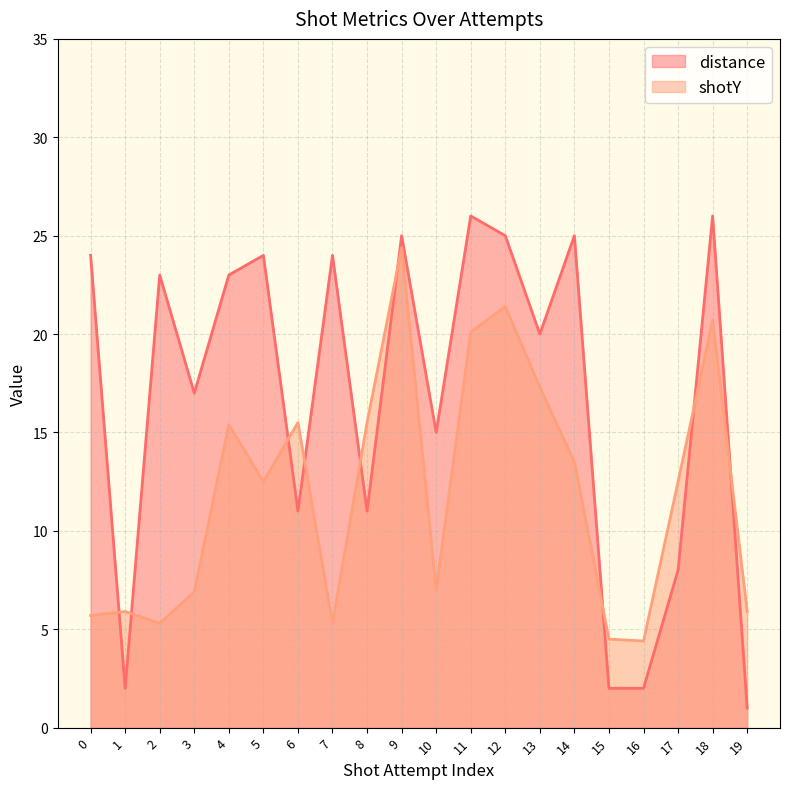

True or false: distance has more than 2 points higher than both neighbors.

True